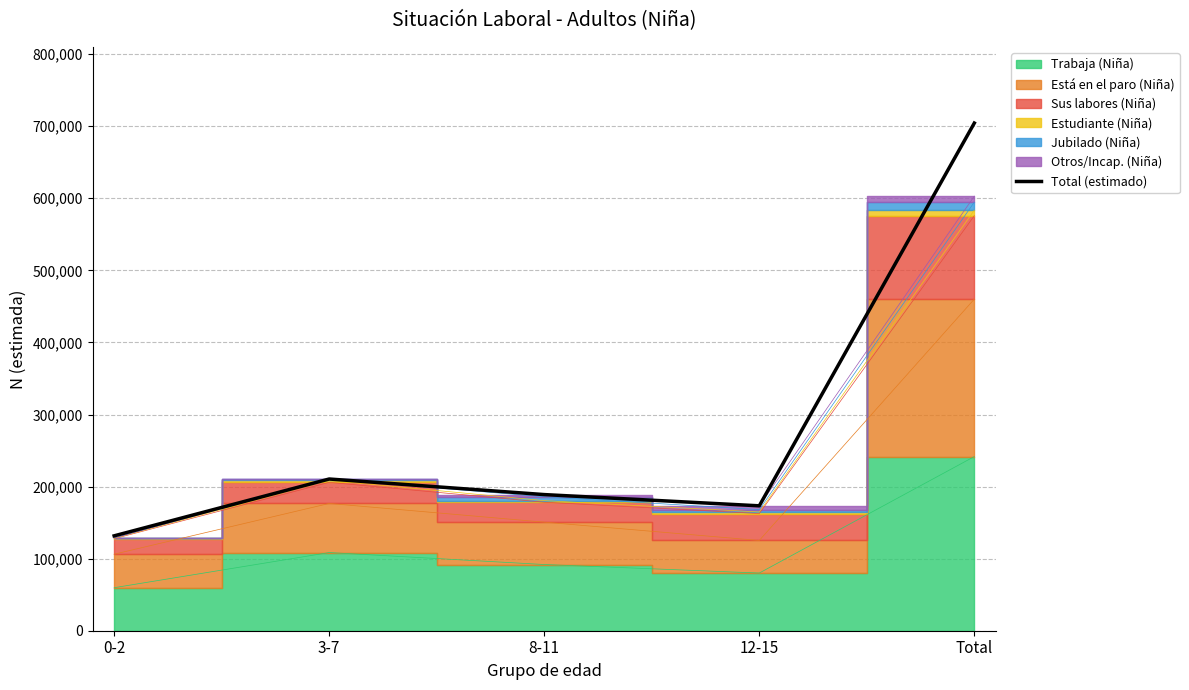

What is the average value?

281748